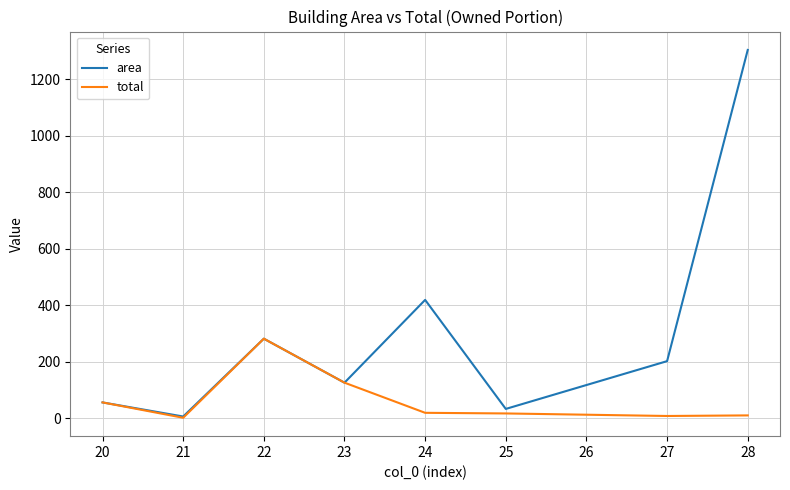

The area series shows 7.9 at 24. True or false?

False